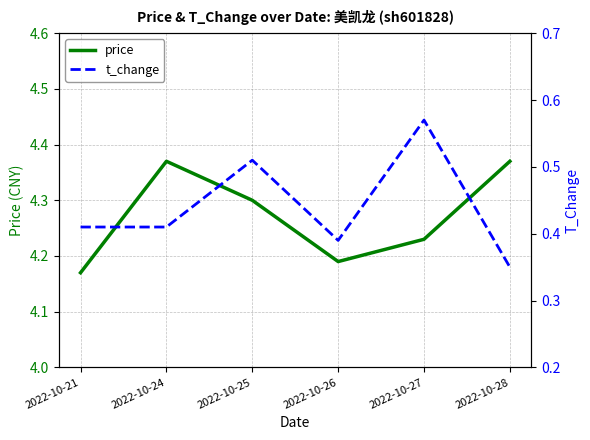

The t_change series shows 0.4 at 2022-10-21. True or false?

True